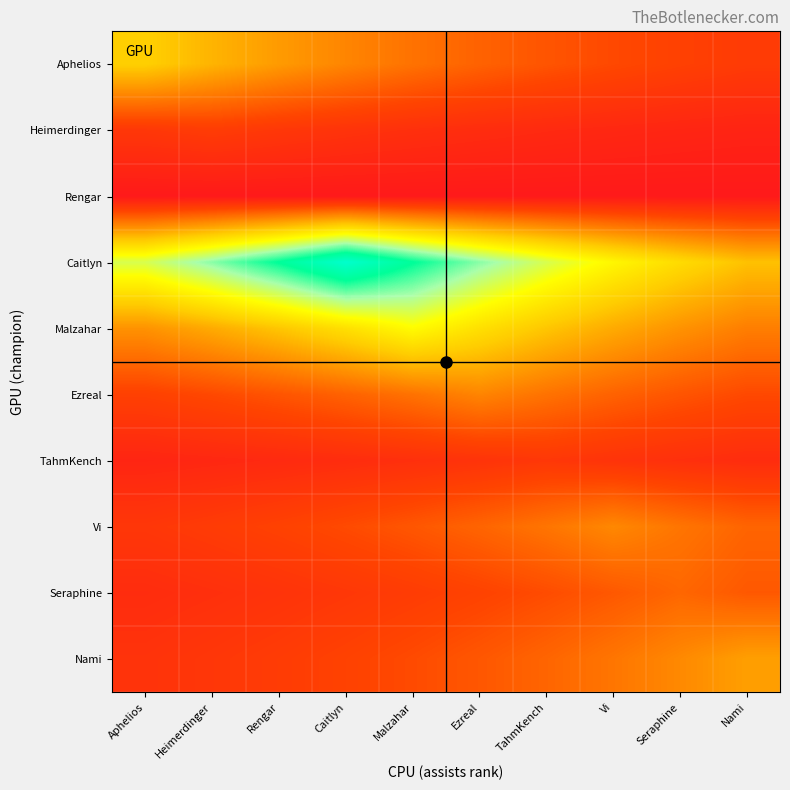

What is the spread (max minus min) of values at Caitlyn?

4196.0